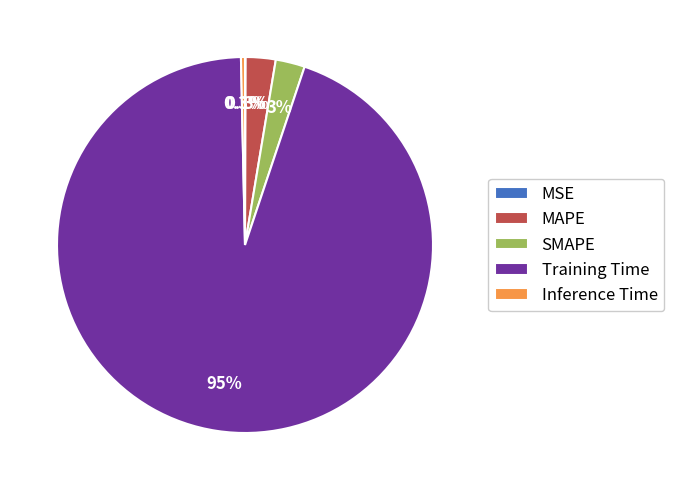

Is there any slice that represents more than half of the pie?

Yes